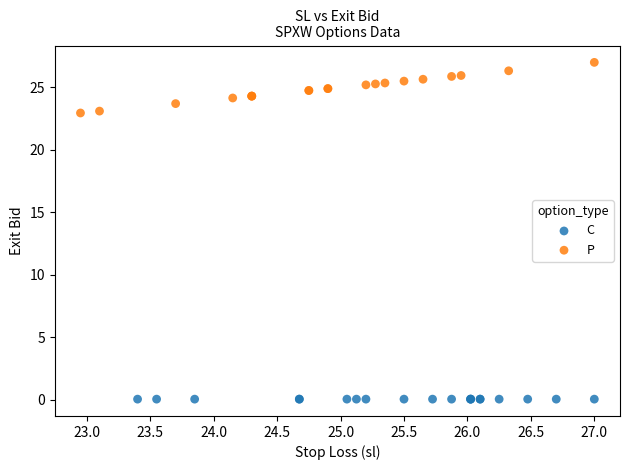

Which series contains the lowest Y value?

C